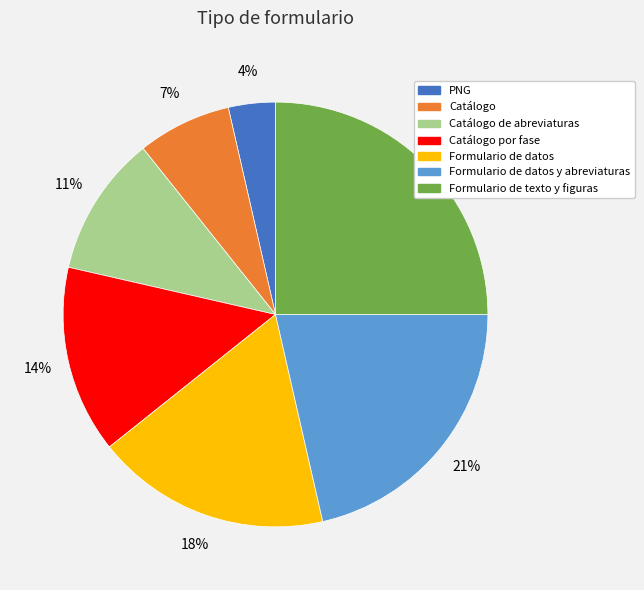

Do PNG and Formulario de texto y figuras together represent more than half of the pie?

No